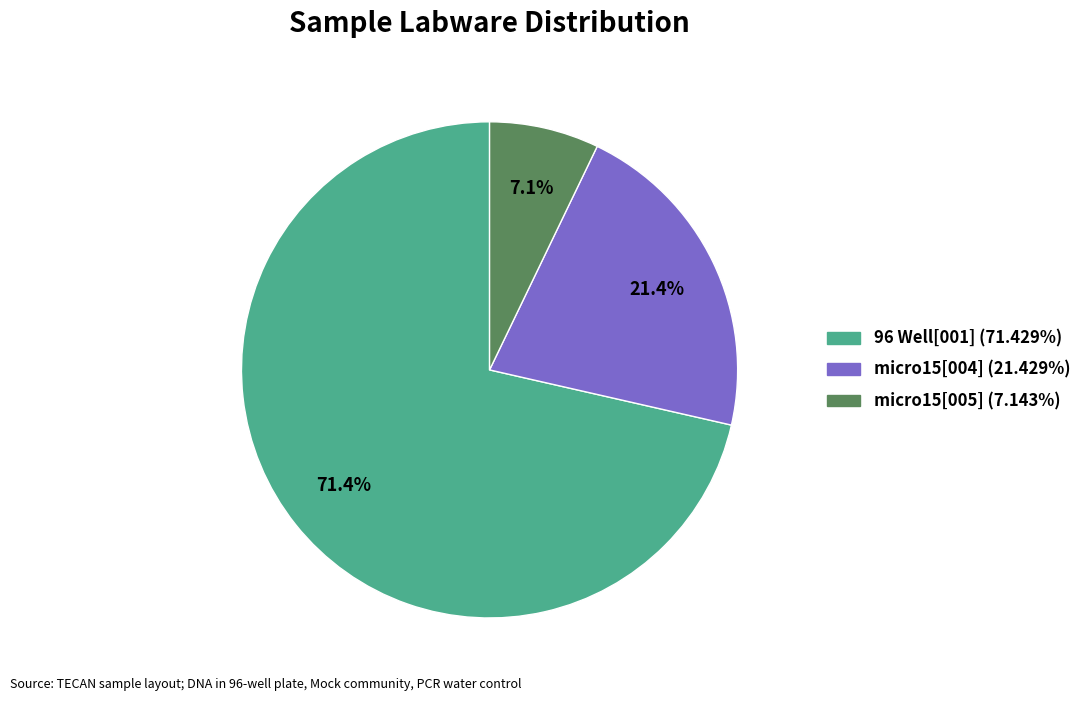

Do micro15[004] and 96 Well[001] together represent more than half of the pie?

Yes